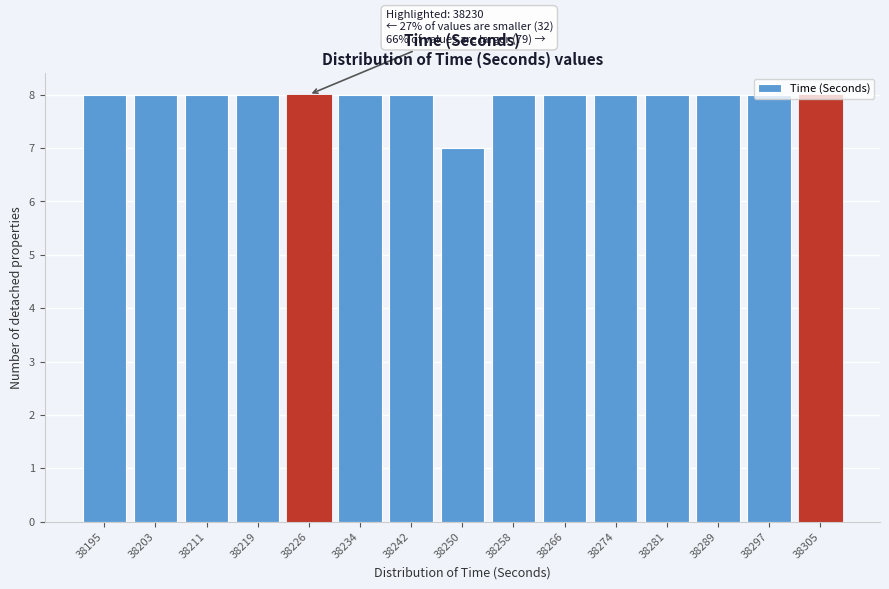

What is the value of the 4th bar from the left?

8